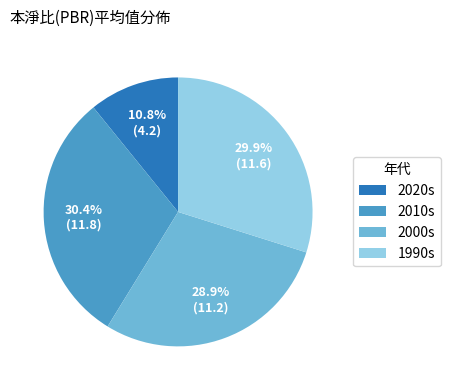

Which category has the smallest portion of the pie?

2020s